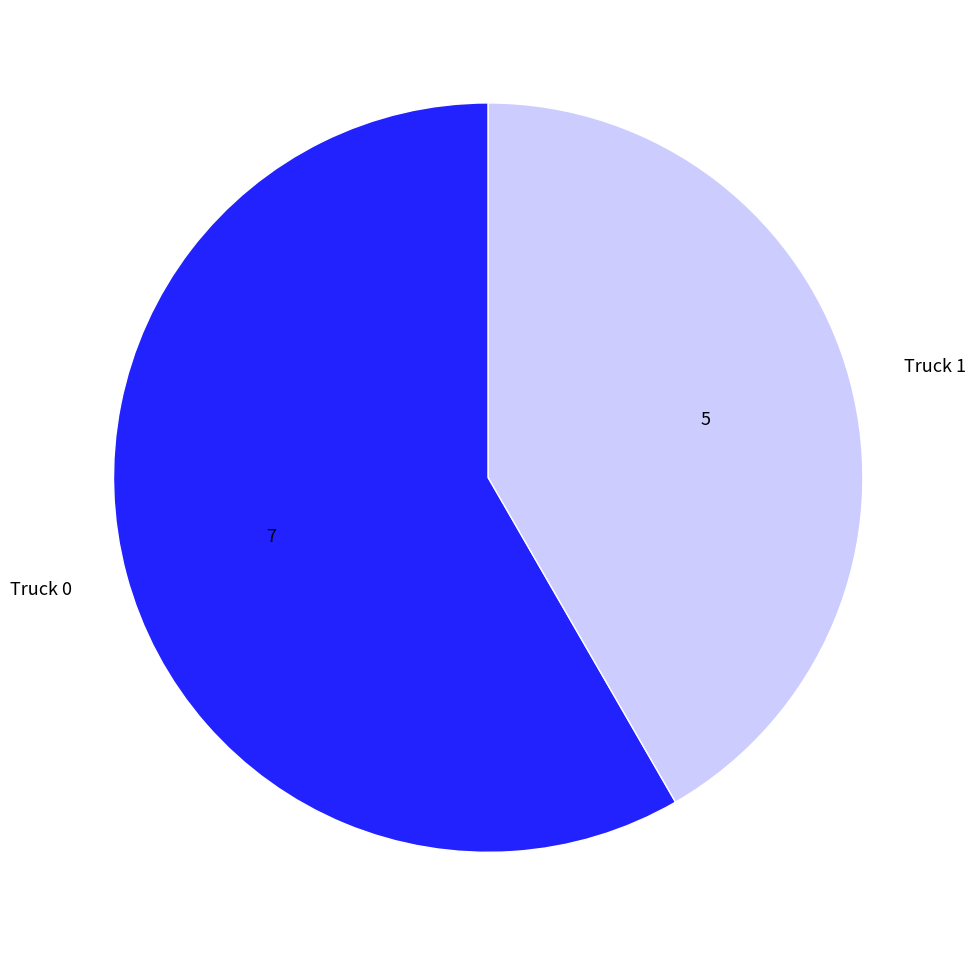

Is the sum of Truck 1 and Truck 0 greater than half?

Yes